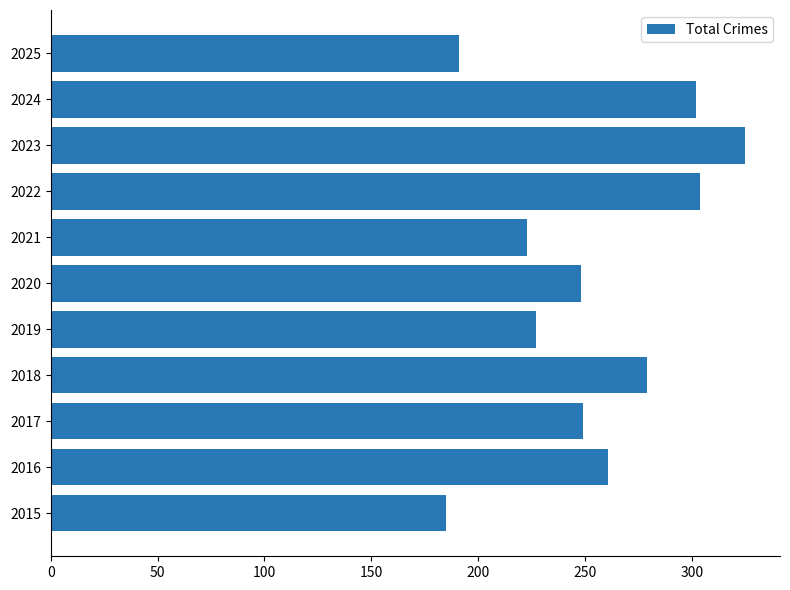

Does the chart contain any negative values?

No